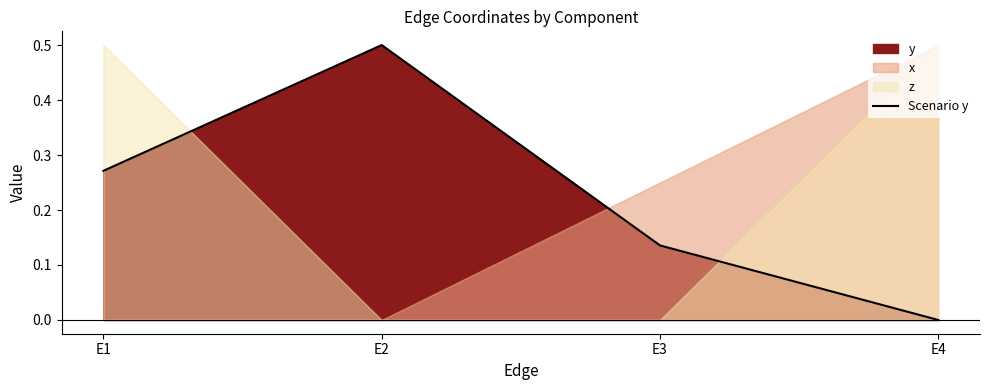

Is it true that the value at E1 is 0.1?

False